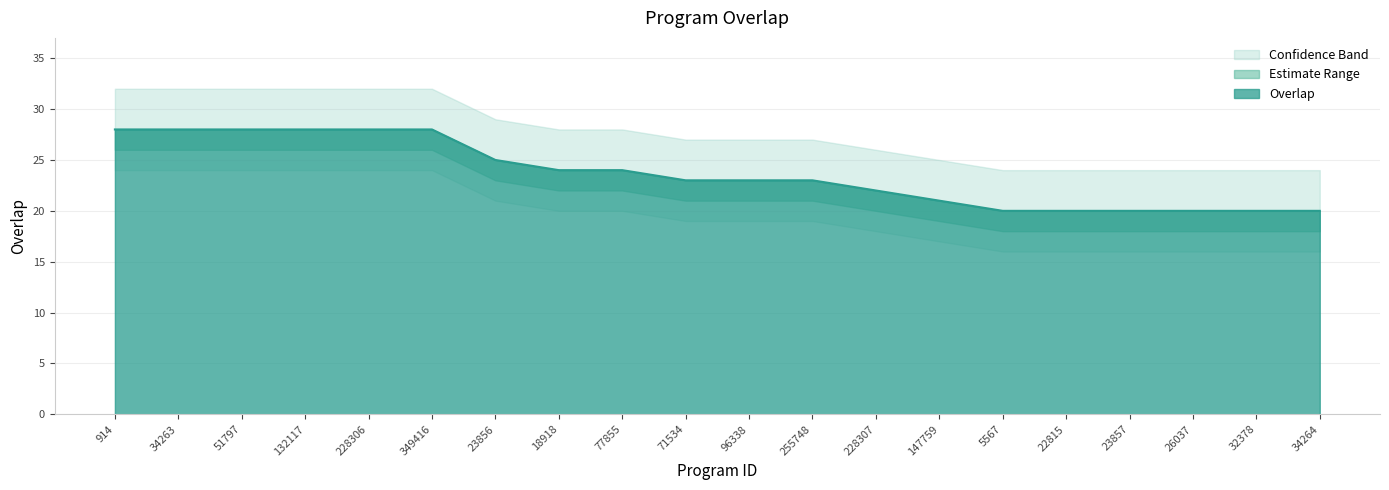

Reading left to right, extract all data points from this chart.

overlap: 28	28	28	28	28	28	25	24	24	23	23	23	22	21	20	20	20	20	20	20
overlap_upper: 32	32	32	32	32	32	29	28	28	27	27	27	26	25	24	24	24	24	24	24
overlap_lower: 24	24	24	24	24	24	21	20	20	19	19	19	18	17	16	16	16	16	16	16